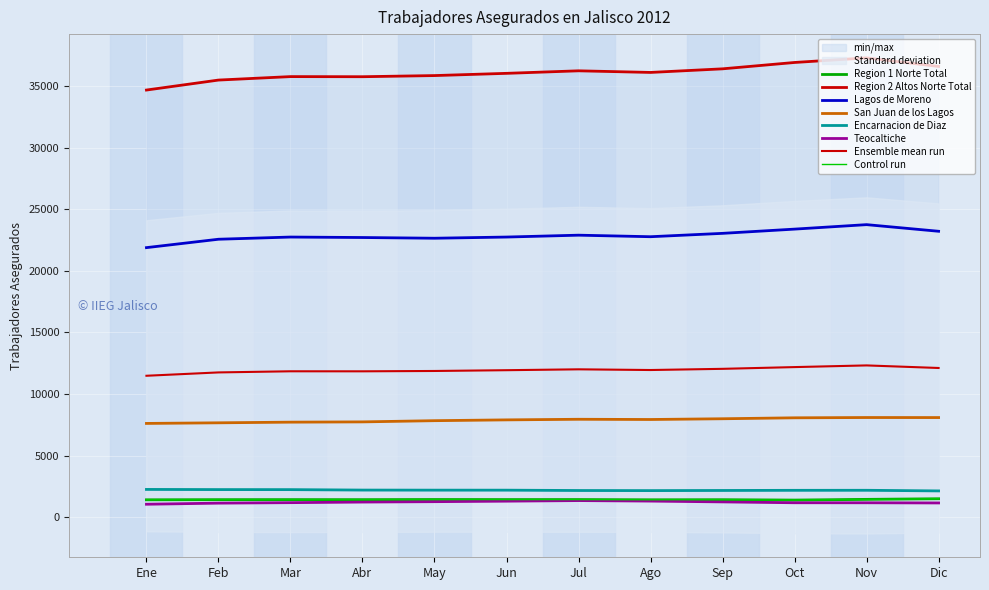

Is it true that Lagos de Moreno equals 22760 at Ago?

True